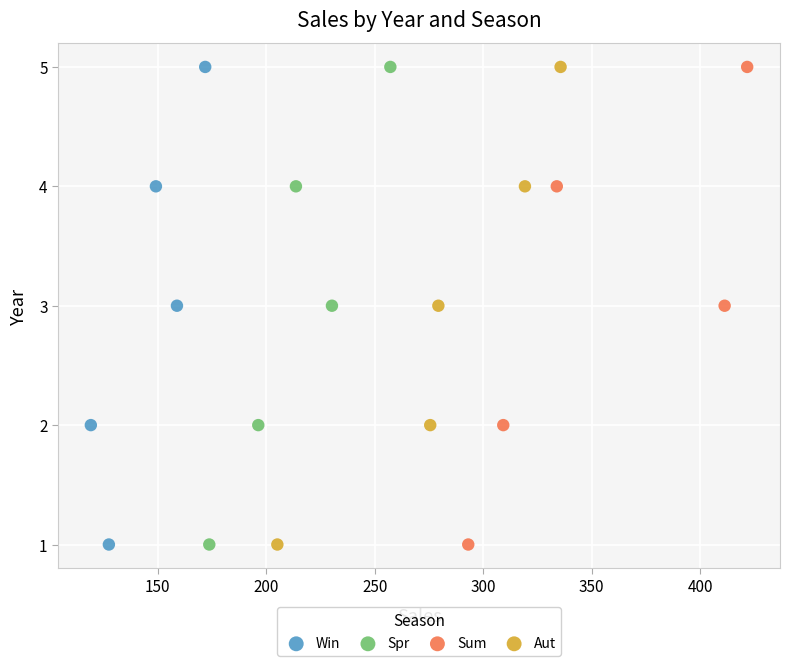

What are all the series names shown in the legend?

Win, Spr, Sum, Aut